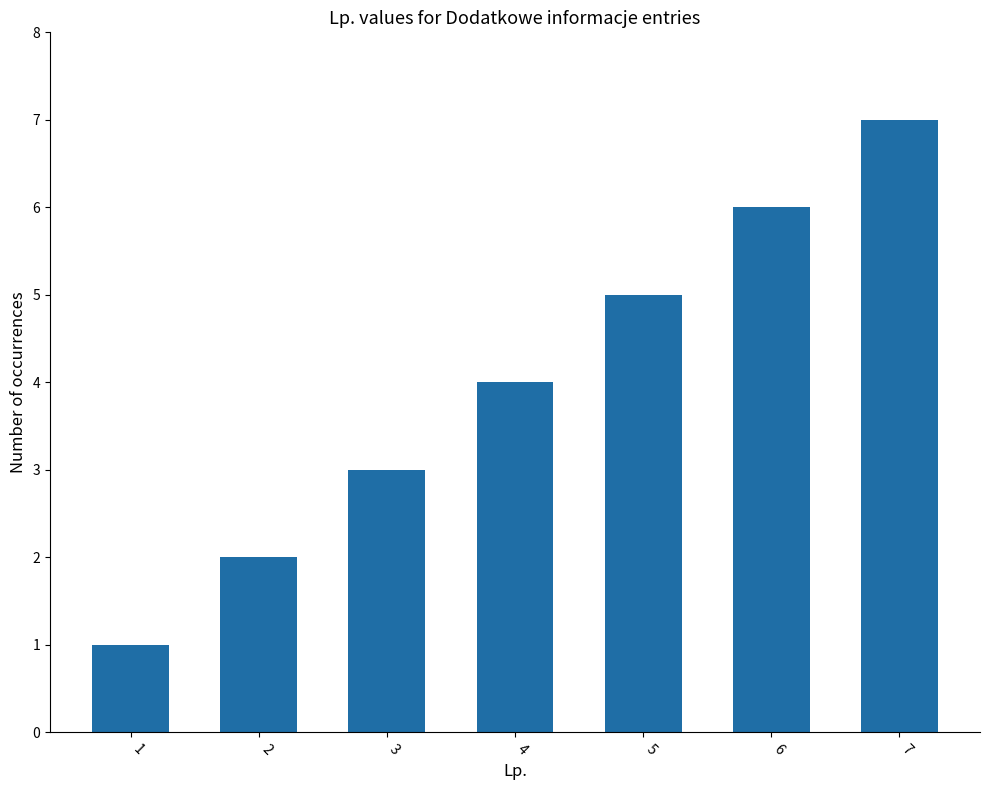

What is the sum of the values at 2 and 6?

8